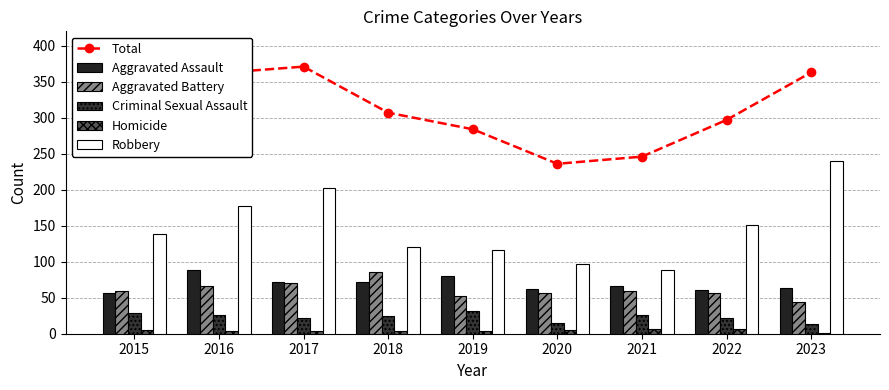

At 2019, list the series in order from largest to smallest.

Total, Robbery, Aggravated Assault, Aggravated Battery, Criminal Sexual Assault, Homicide